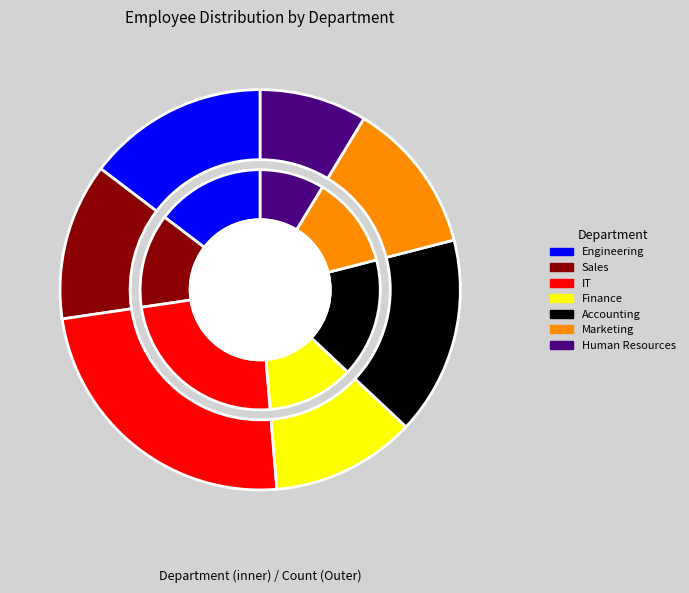

The Finance slice represents 12% of the pie. True or false?

True